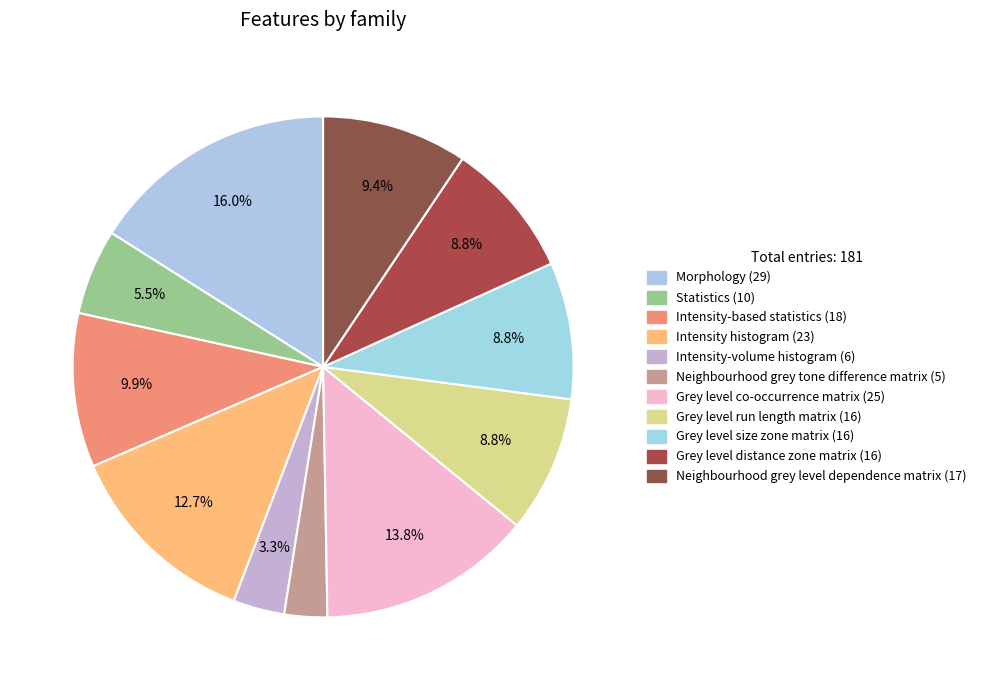

To the nearest percent, what is the average slice percentage?

9%